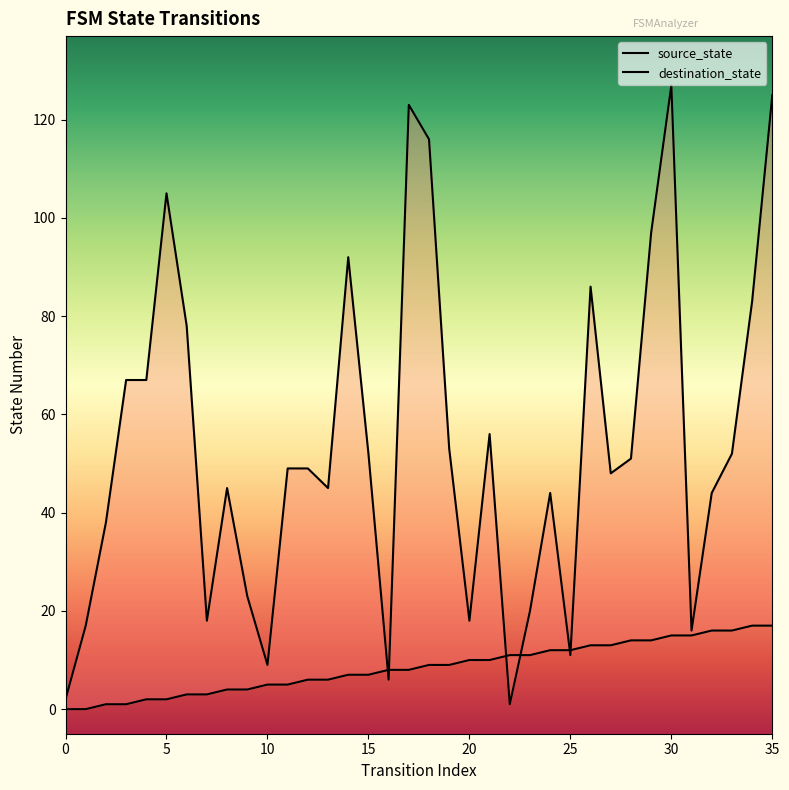

How many series are shown in this chart?

2